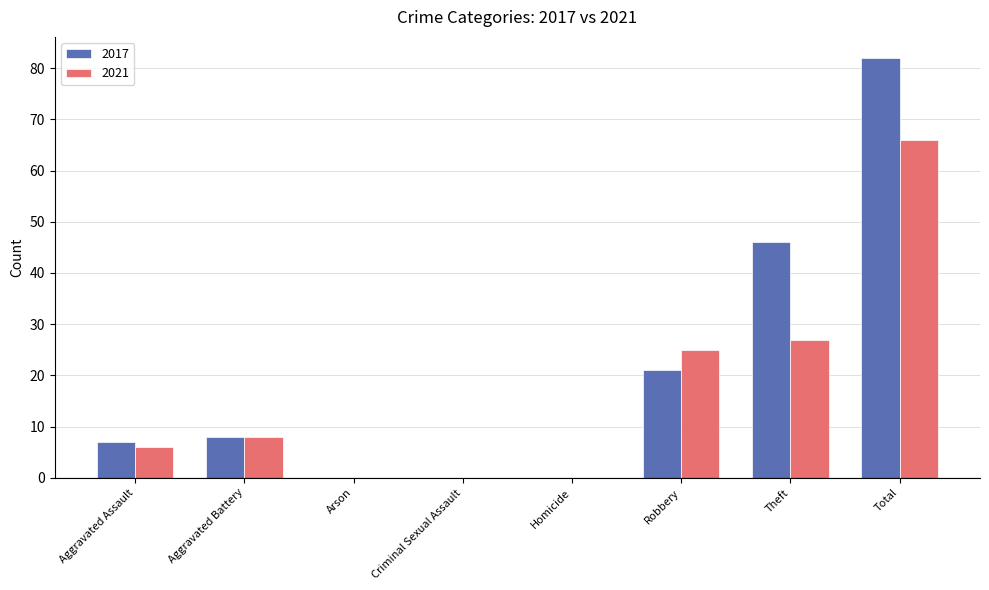

What is the total value across all series at Aggravated Assault?

13